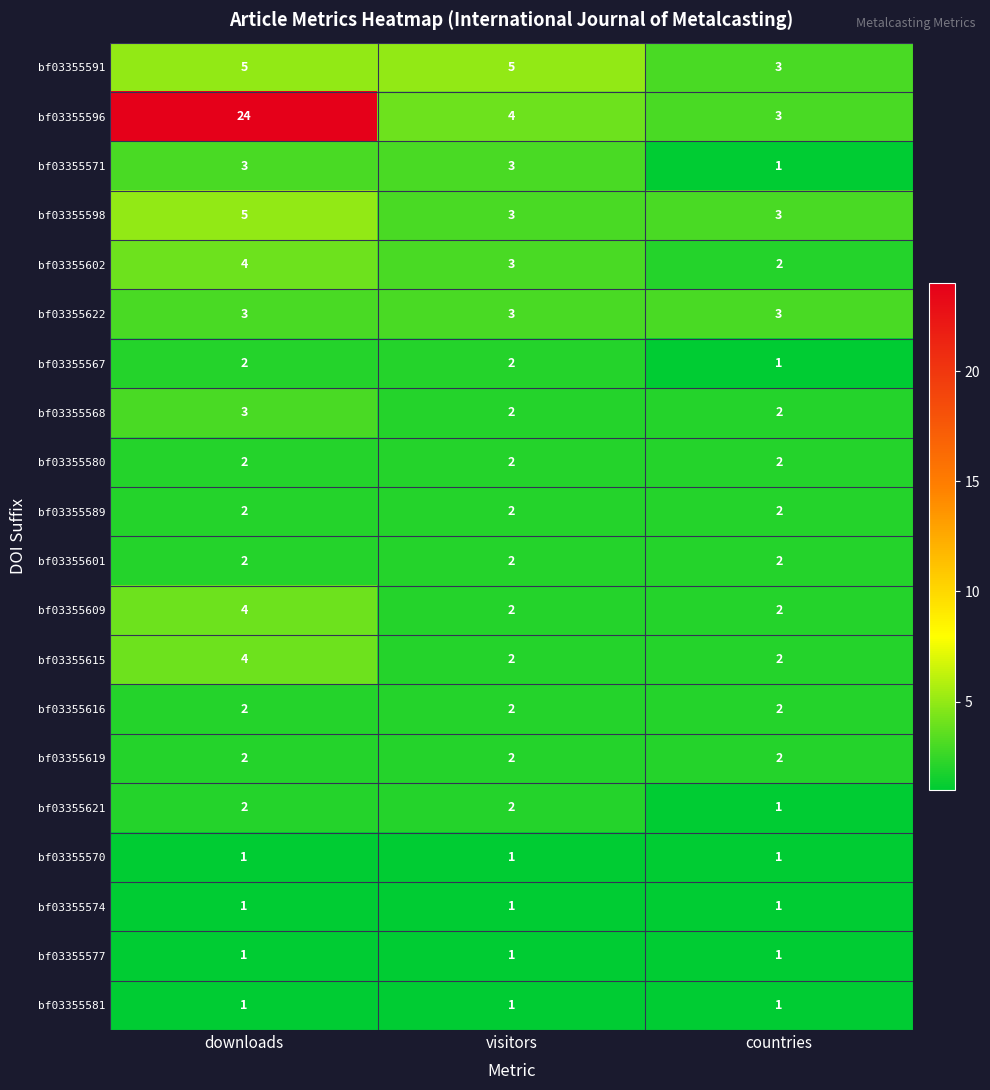

What is the sum of the bf03355621 values at countries and visitors?

3